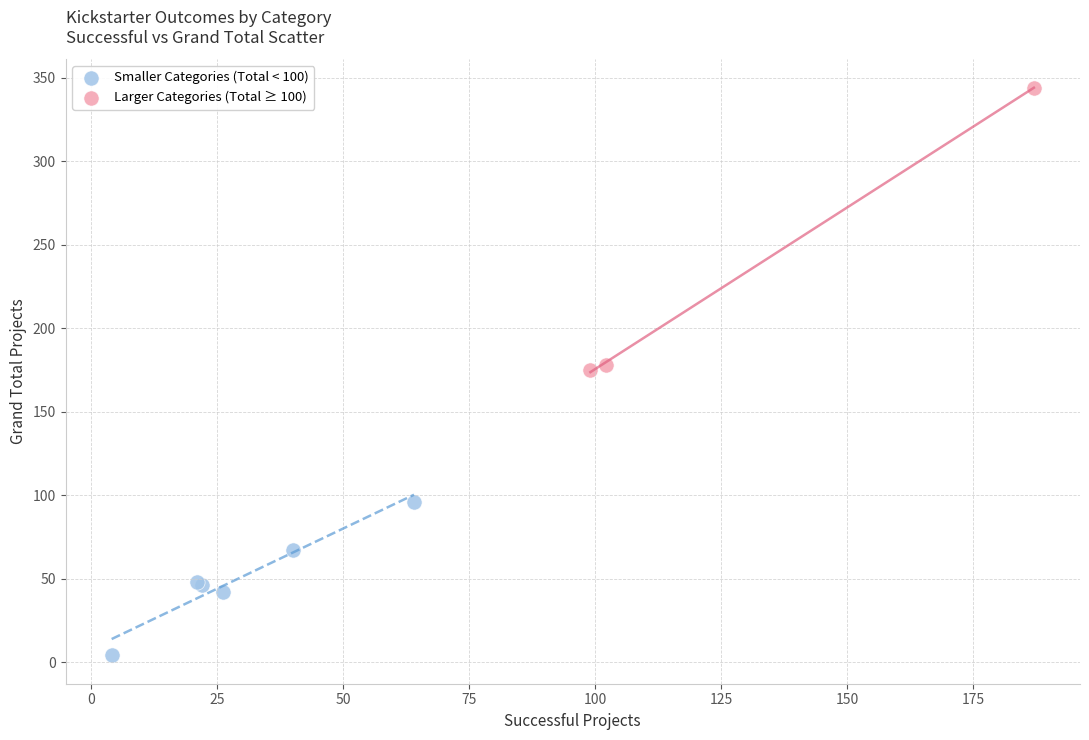

Which series reaches the minimum Y coordinate?

Smaller Categories (Total < 100)